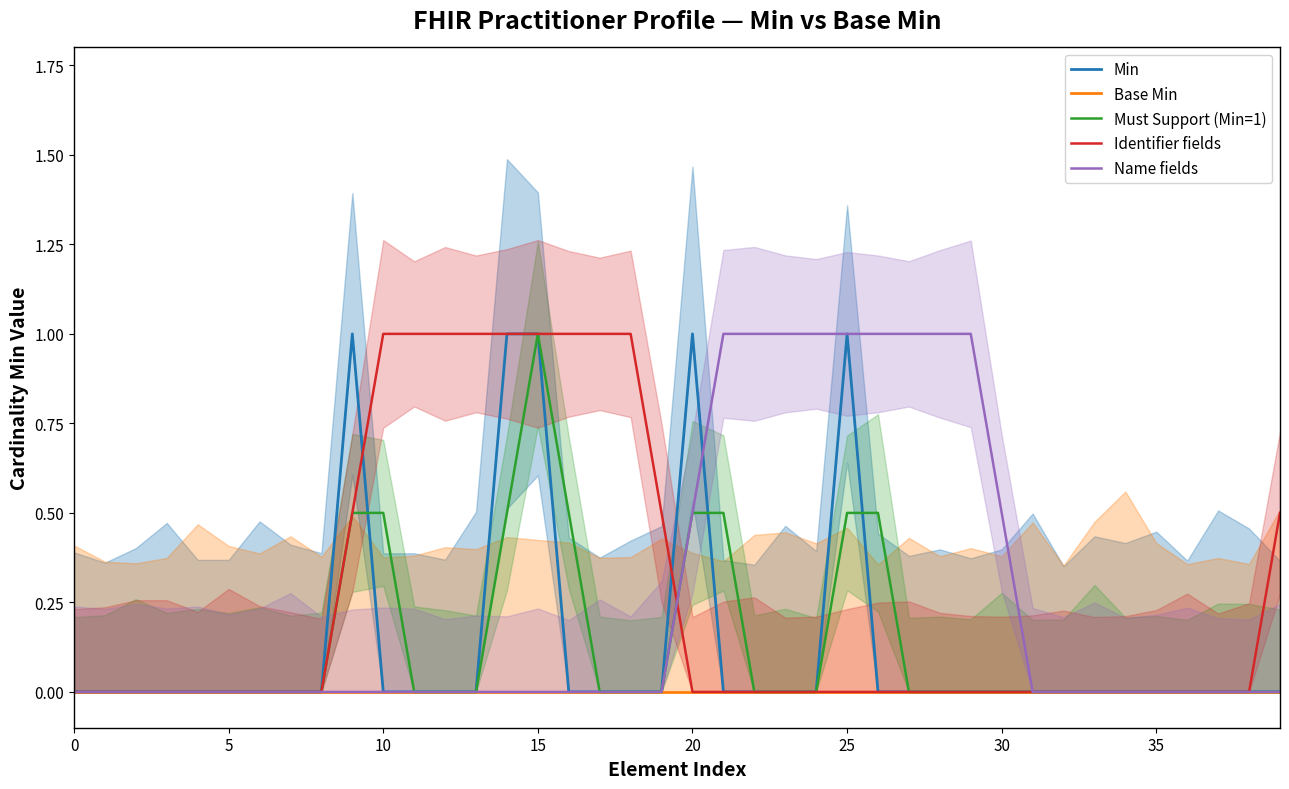

Does the chart have visible grid lines?

No